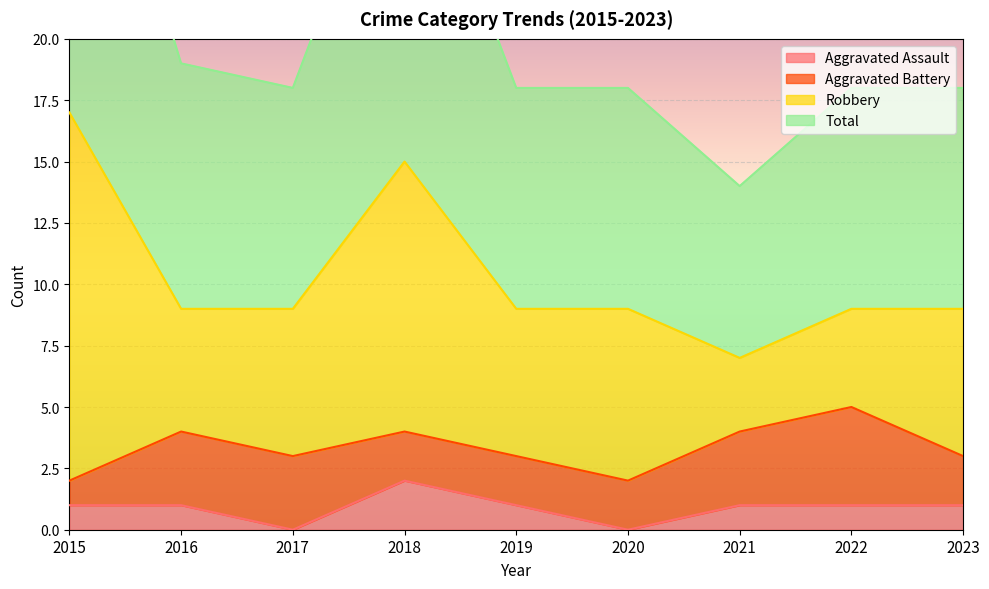

At which label does Total reach its peak?

2015